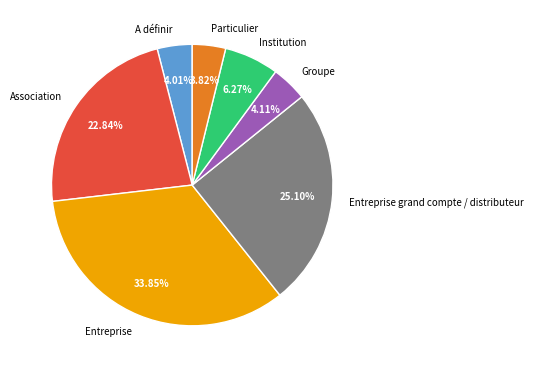

Approximately how many times larger is the value at Entreprise compared to Entreprise grand compte / distributeur?

1.3